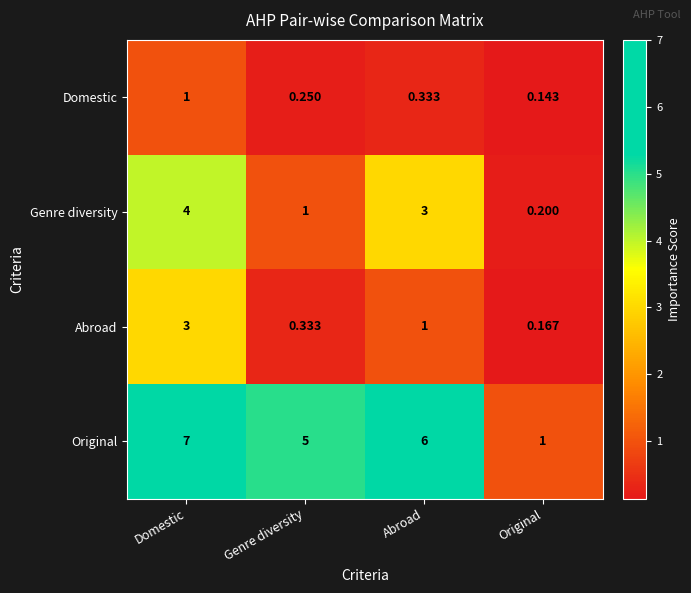

List the series in order of their overall mean, lowest first.

Domestic, Abroad, Genre diversity, Original